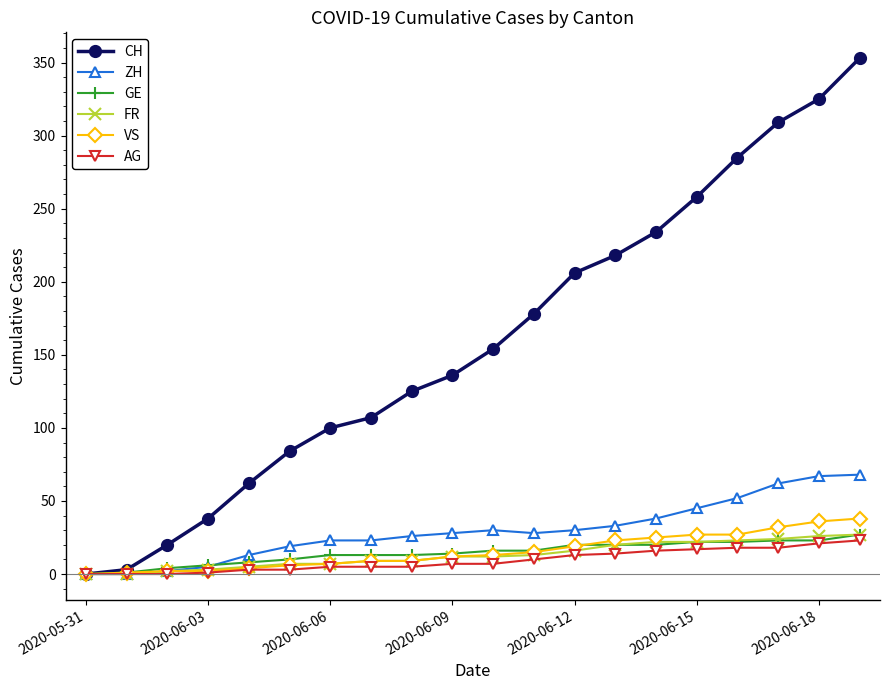

What is the sum of all AG values?

186